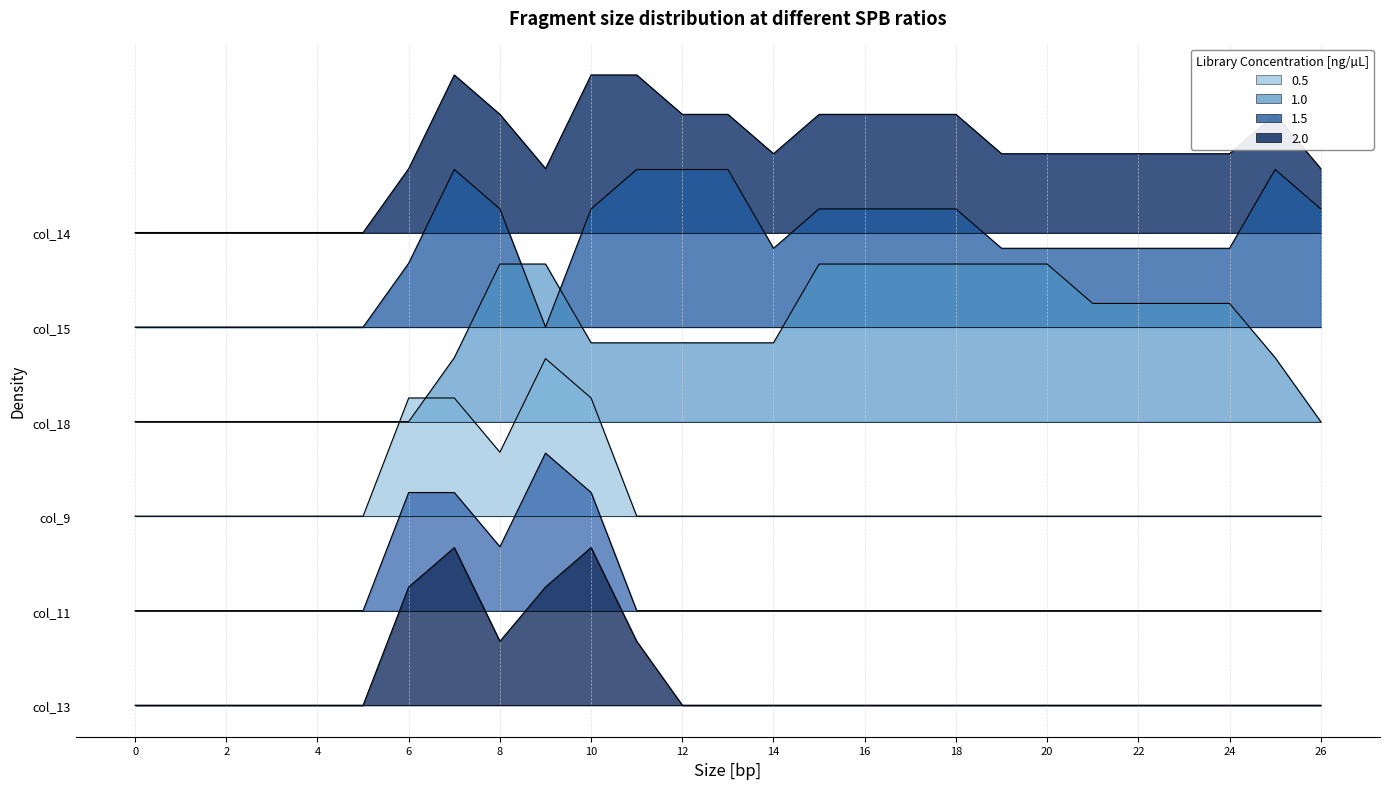

Is it true that col_15 equals 3.3 at 17?

False